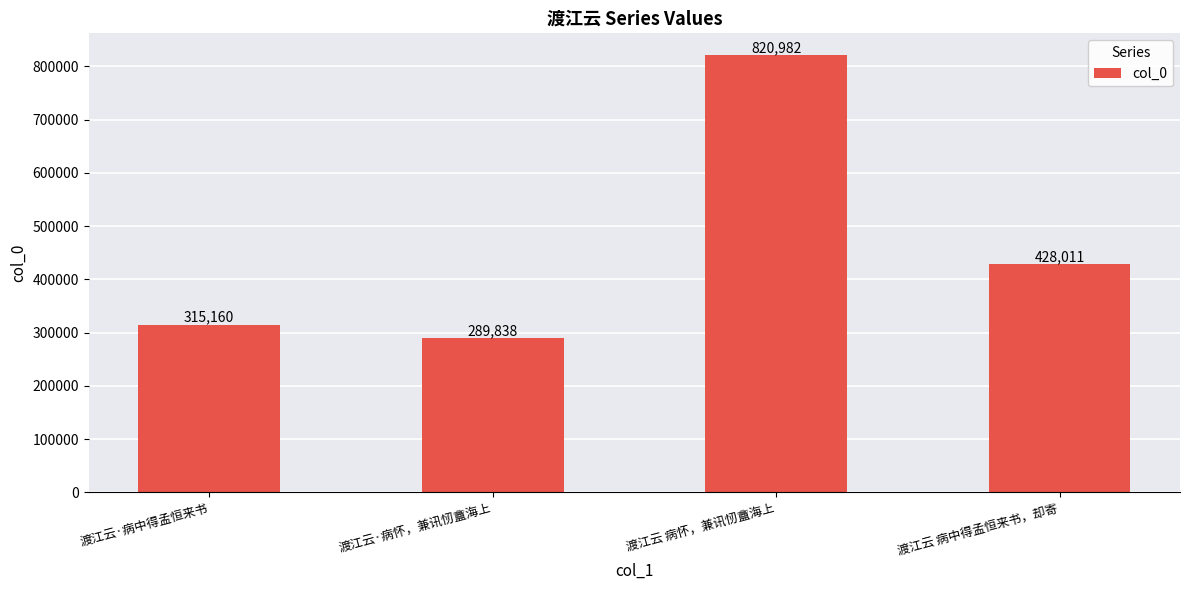

What is the difference between the values at 渡江云·病怀，兼讯㣼盦海上 and 渡江云 病怀，兼讯㣼盦海上?

531144